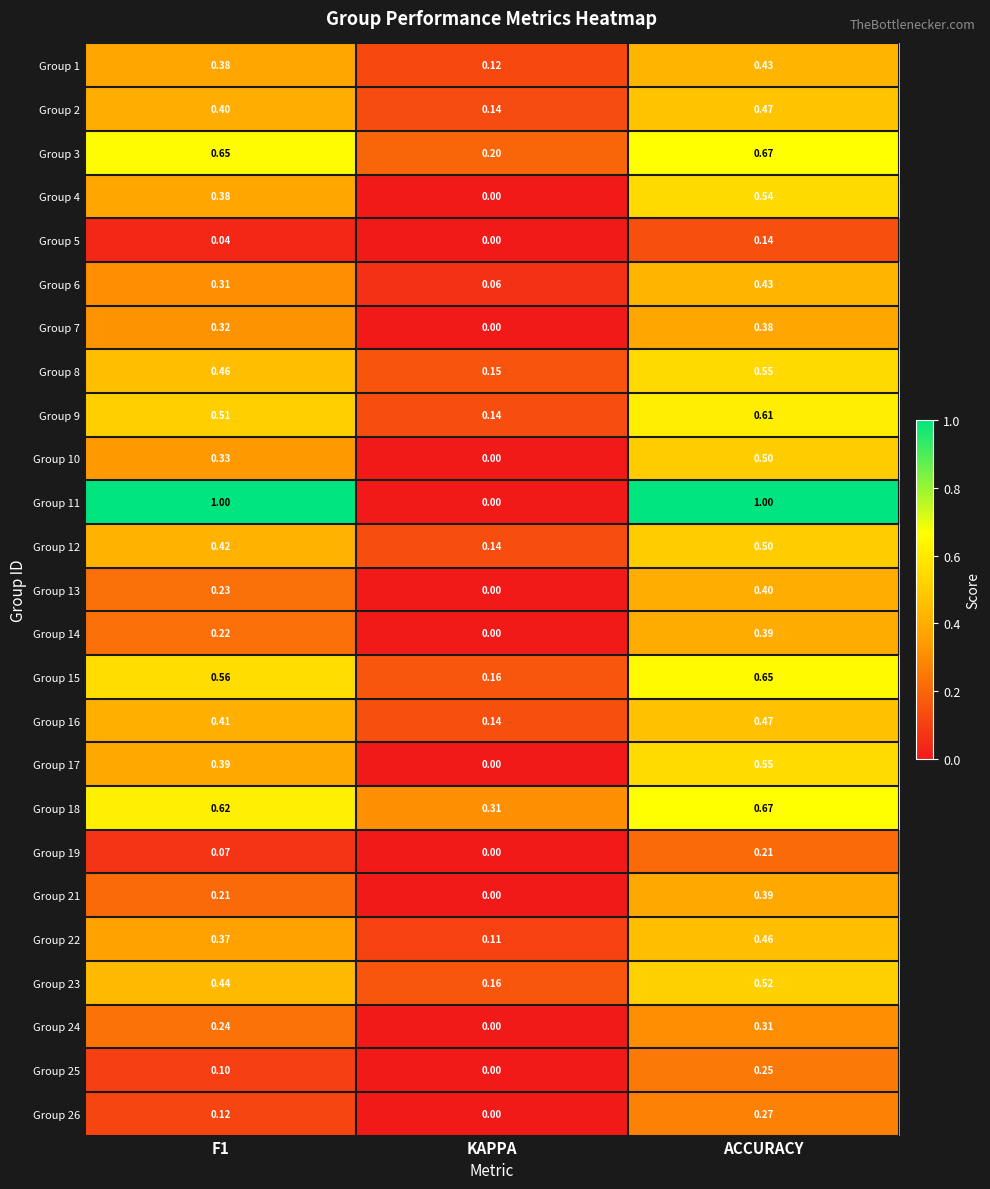

Which series has the largest total across all categories?

Group 11